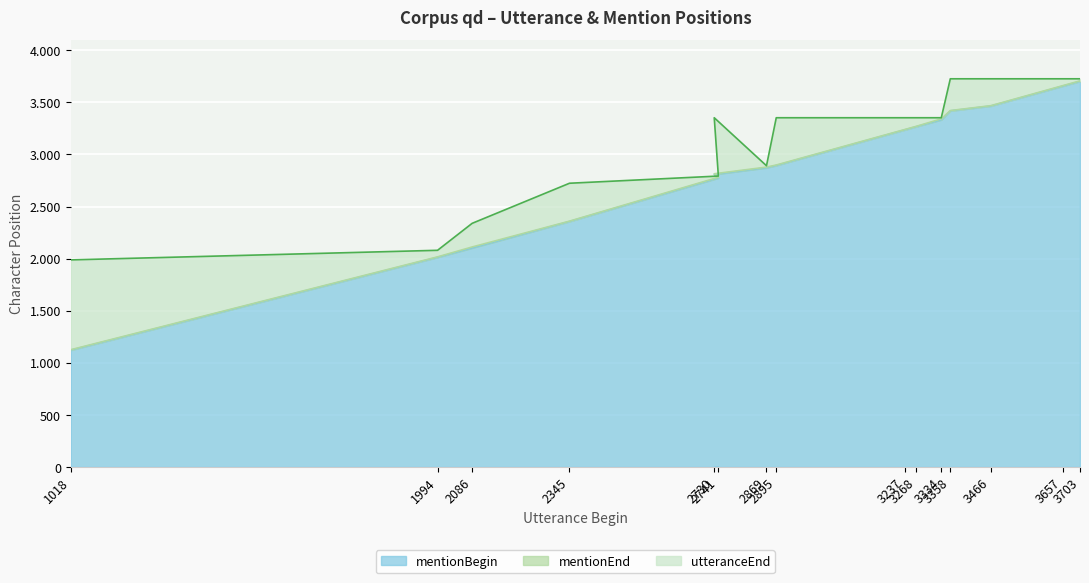

What is the average value of the mentionEnd series?

2873